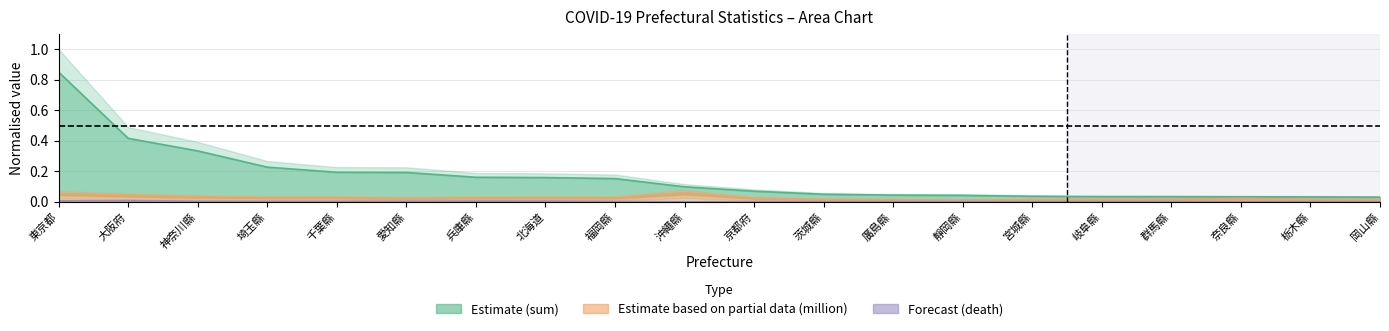

Which series has the largest total across all categories?

sum